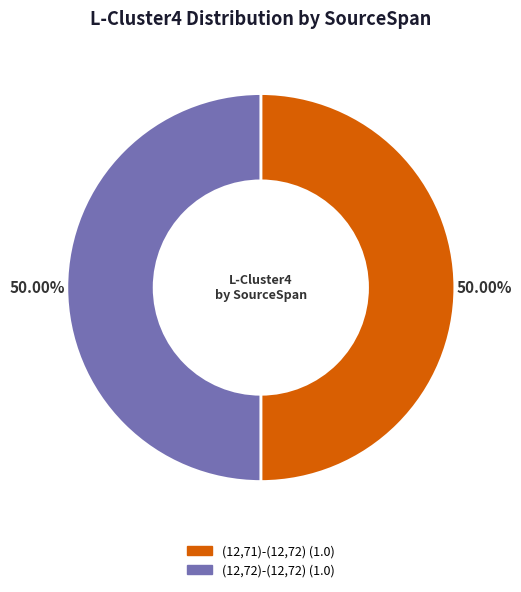

How many slices are in this pie chart?

2